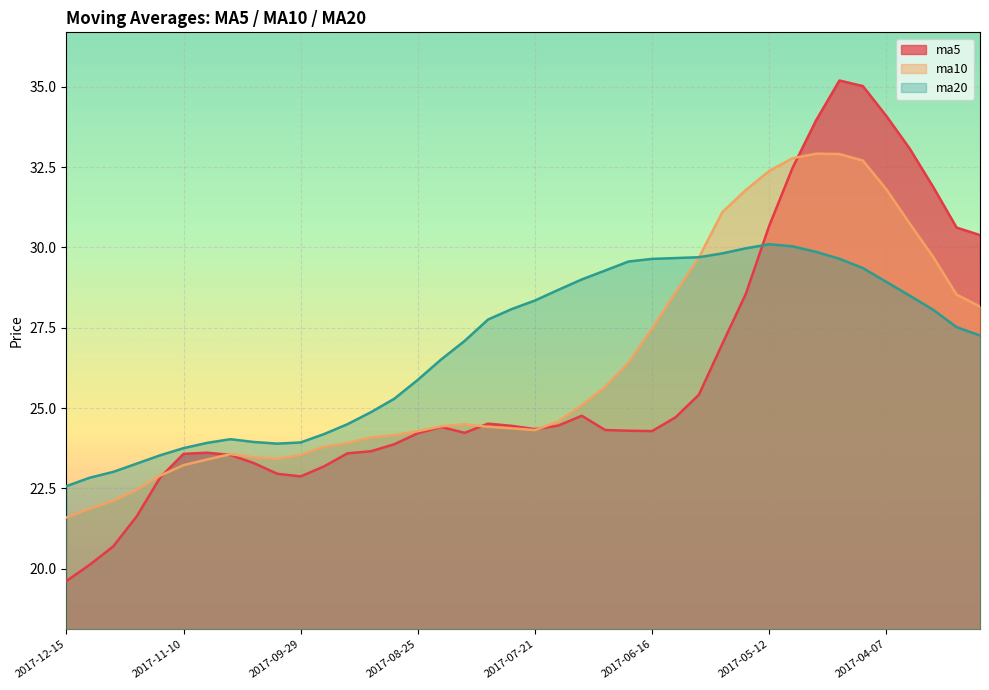

Reading right to left, transcribe all the data shown in this chart.

ma5: 2017-03-10=30.4	2017-03-17=30.6	2017-03-24=31.9	2017-03-31=33.1	2017-04-07=34.1	2017-04-14=35.0	2017-04-21=35.2	2017-04-28=34.0	2017-05-05=32.5	2017-05-12=30.7	2017-05-19=28.5	2017-05-26=27.0	2017-06-02=25.4	2017-06-09=24.7	2017-06-16=24.3	2017-06-23=24.3	2017-06-30=24.3	2017-07-07=24.8	2017-07-14=24.5	2017-07-21=24.3	2017-07-28=24.4	2017-08-04=24.5	2017-08-11=24.2	2017-08-18=24.4	2017-08-25=24.2	2017-09-01=23.9	2017-09-08=23.7	2017-09-15=23.6	2017-09-22=23.2	2017-09-29=22.9	2017-10-13=23.0	2017-10-20=23.3	2017-10-27=23.5	2017-11-03=23.6	2017-11-10=23.6	2017-11-17=22.8	2017-11-24=21.6	2017-12-01=20.7	2017-12-08=20.1	2017-12-15=19.6
ma10: 2017-03-10=28.2	2017-03-17=28.5	2017-03-24=29.7	2017-03-31=30.7	2017-04-07=31.8	2017-04-14=32.7	2017-04-21=32.9	2017-04-28=32.9	2017-05-05=32.8	2017-05-12=32.4	2017-05-19=31.8	2017-05-26=31.1	2017-06-02=29.7	2017-06-09=28.6	2017-06-16=27.5	2017-06-23=26.4	2017-06-30=25.7	2017-07-07=25.1	2017-07-14=24.6	2017-07-21=24.3	2017-07-28=24.4	2017-08-04=24.4	2017-08-11=24.5	2017-08-18=24.4	2017-08-25=24.3	2017-09-01=24.2	2017-09-08=24.1	2017-09-15=23.9	2017-09-22=23.8	2017-09-29=23.5	2017-10-13=23.4	2017-10-20=23.5	2017-10-27=23.6	2017-11-03=23.4	2017-11-10=23.2	2017-11-17=22.9	2017-11-24=22.5	2017-12-01=22.1	2017-12-08=21.9	2017-12-15=21.6
ma20: 2017-03-10=27.3	2017-03-17=27.5	2017-03-24=28.1	2017-03-31=28.5	2017-04-07=28.9	2017-04-14=29.4	2017-04-21=29.6	2017-04-28=29.9	2017-05-05=30.0	2017-05-12=30.1	2017-05-19=30.0	2017-05-26=29.8	2017-06-02=29.7	2017-06-09=29.7	2017-06-16=29.6	2017-06-23=29.6	2017-06-30=29.3	2017-07-07=29.0	2017-07-14=28.7	2017-07-21=28.3	2017-07-28=28.1	2017-08-04=27.8	2017-08-11=27.1	2017-08-18=26.5	2017-08-25=25.9	2017-09-01=25.3	2017-09-08=24.9	2017-09-15=24.5	2017-09-22=24.2	2017-09-29=23.9	2017-10-13=23.9	2017-10-20=23.9	2017-10-27=24.0	2017-11-03=23.9	2017-11-10=23.8	2017-11-17=23.5	2017-11-24=23.3	2017-12-01=23.0	2017-12-08=22.8	2017-12-15=22.6